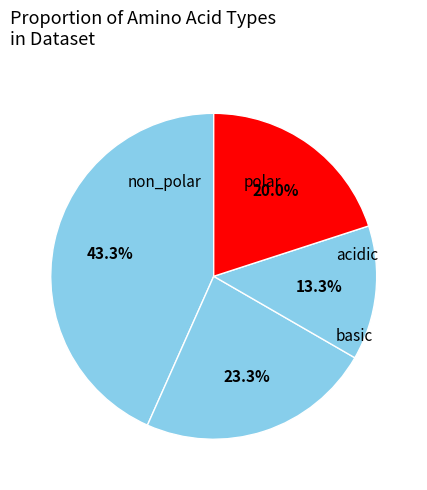

Combined, what portion of the pie is acidic and basic?

33.3%